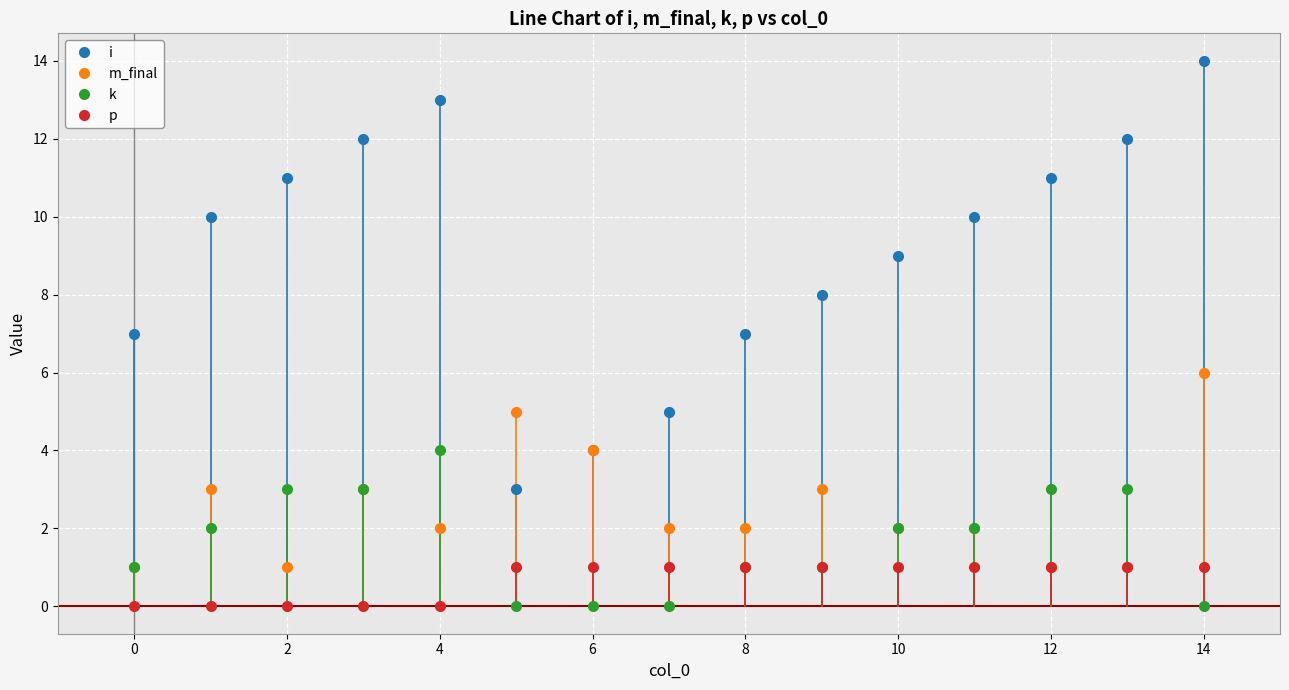

Which series has the widest spread of values?

i